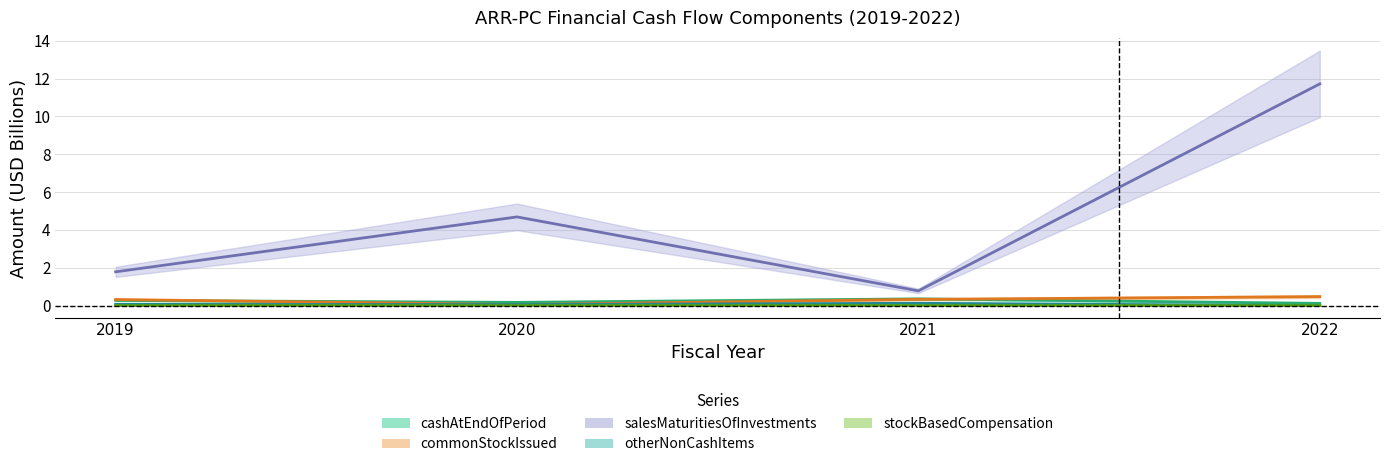

What is the approximate value of salesMaturitiesOfInvestments at 2022?

11.7